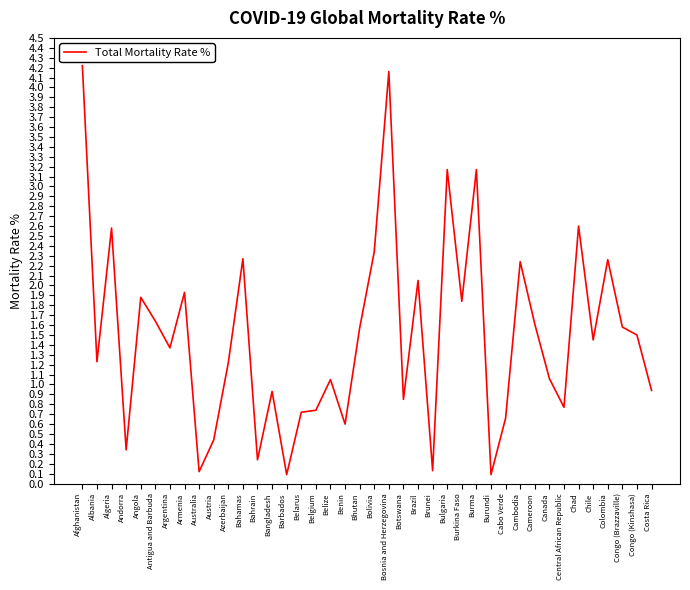

What position from the left is Cameroon?

32